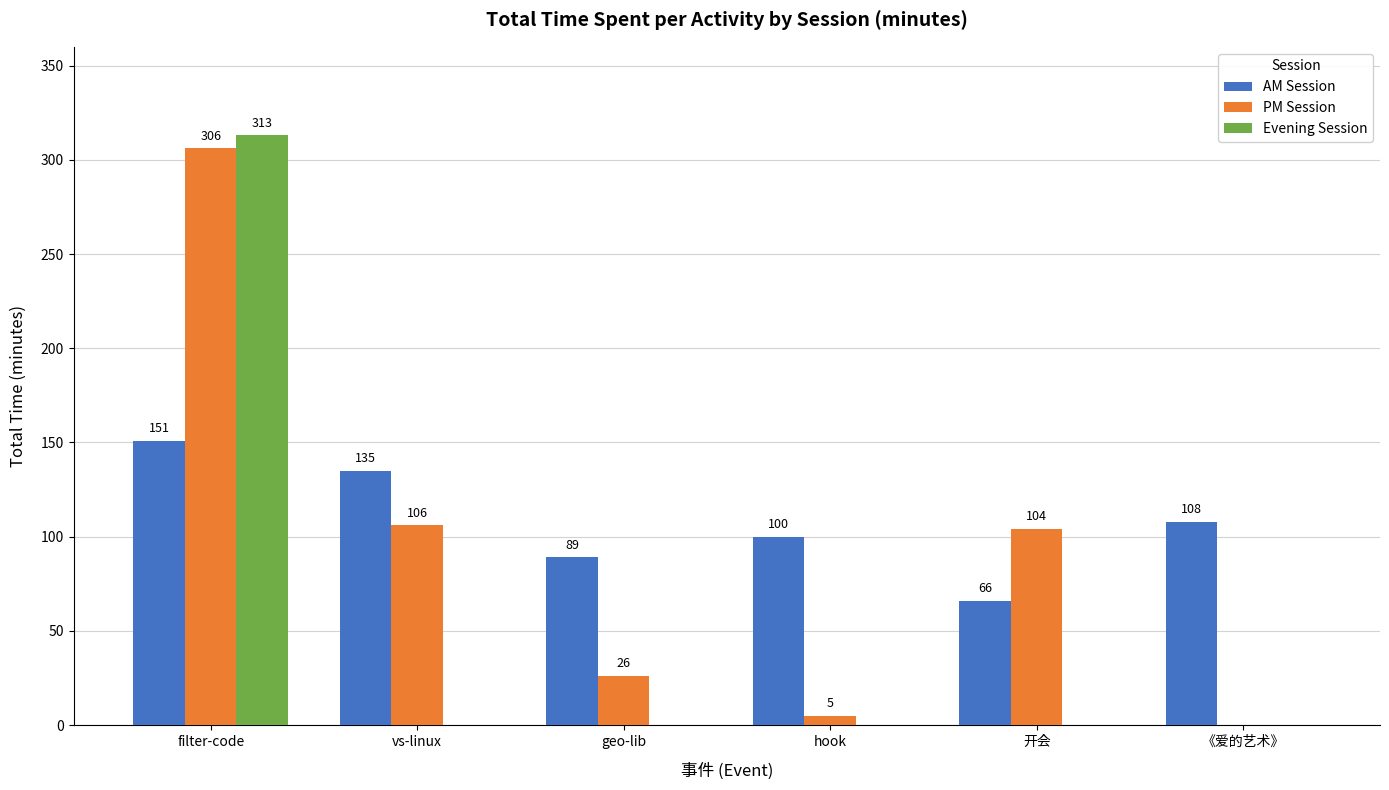

What is the sum of all PM Session values?

547